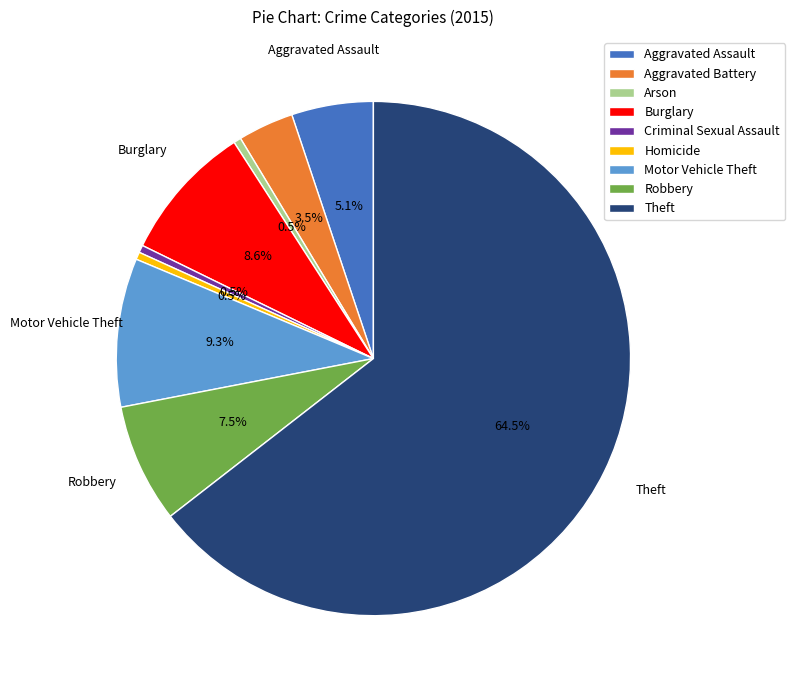

How many slices are in this pie chart?

9